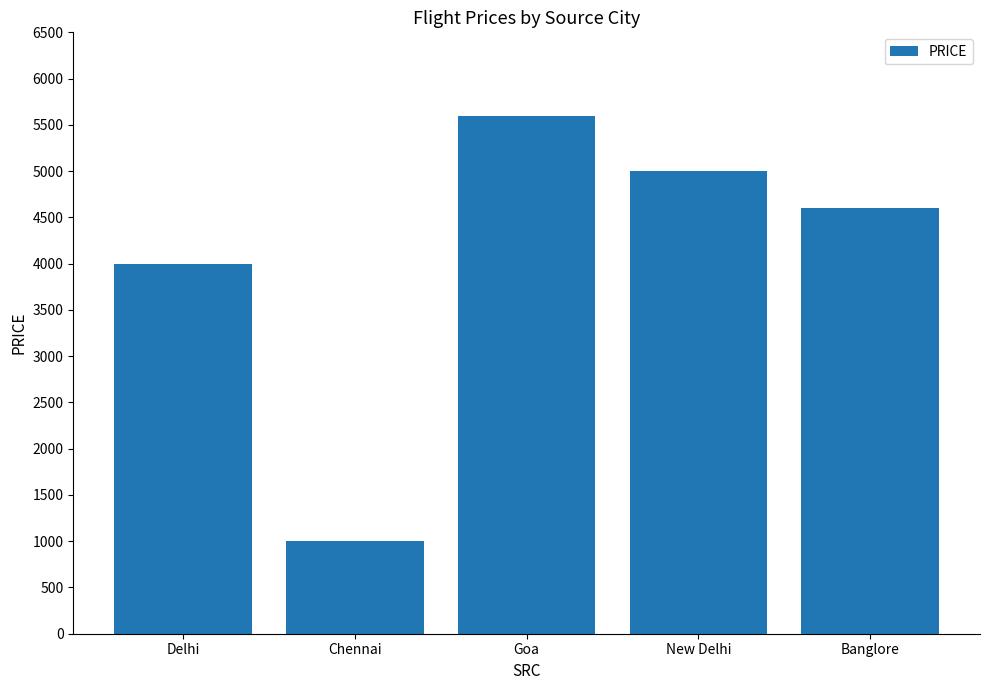

How many values are below 4600?

2